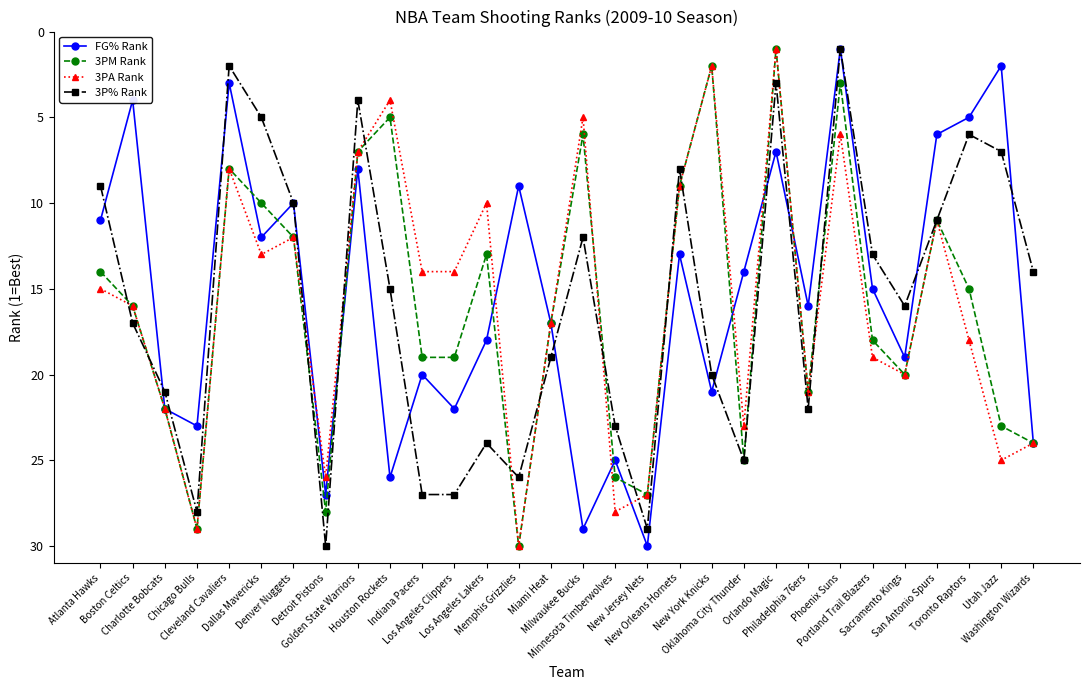

What is the highest value of the FG% Rank series?

30